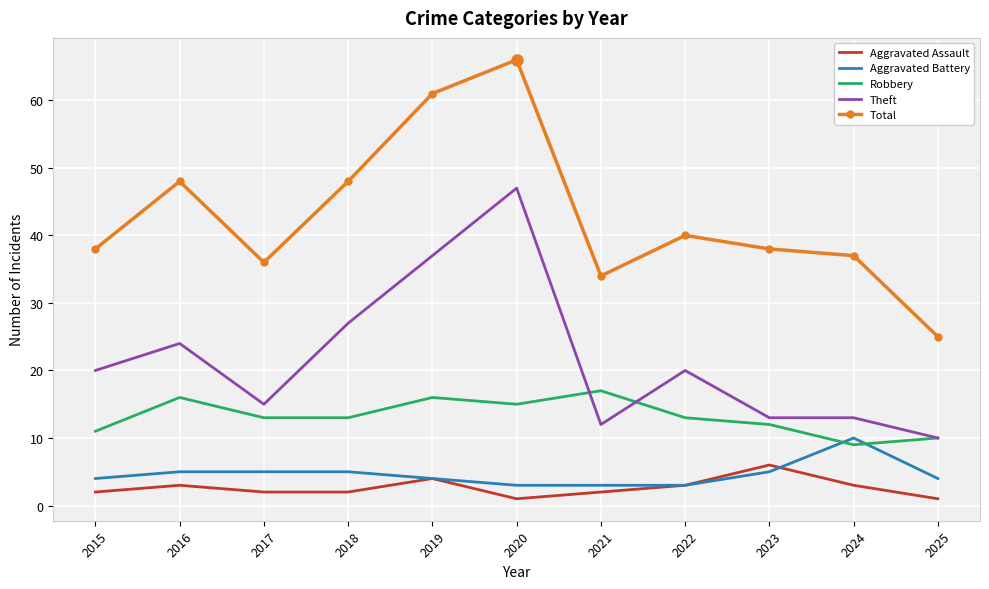

Rank the series by their maximum value, from highest to lowest.

Total, Theft, Robbery, Aggravated Battery, Aggravated Assault